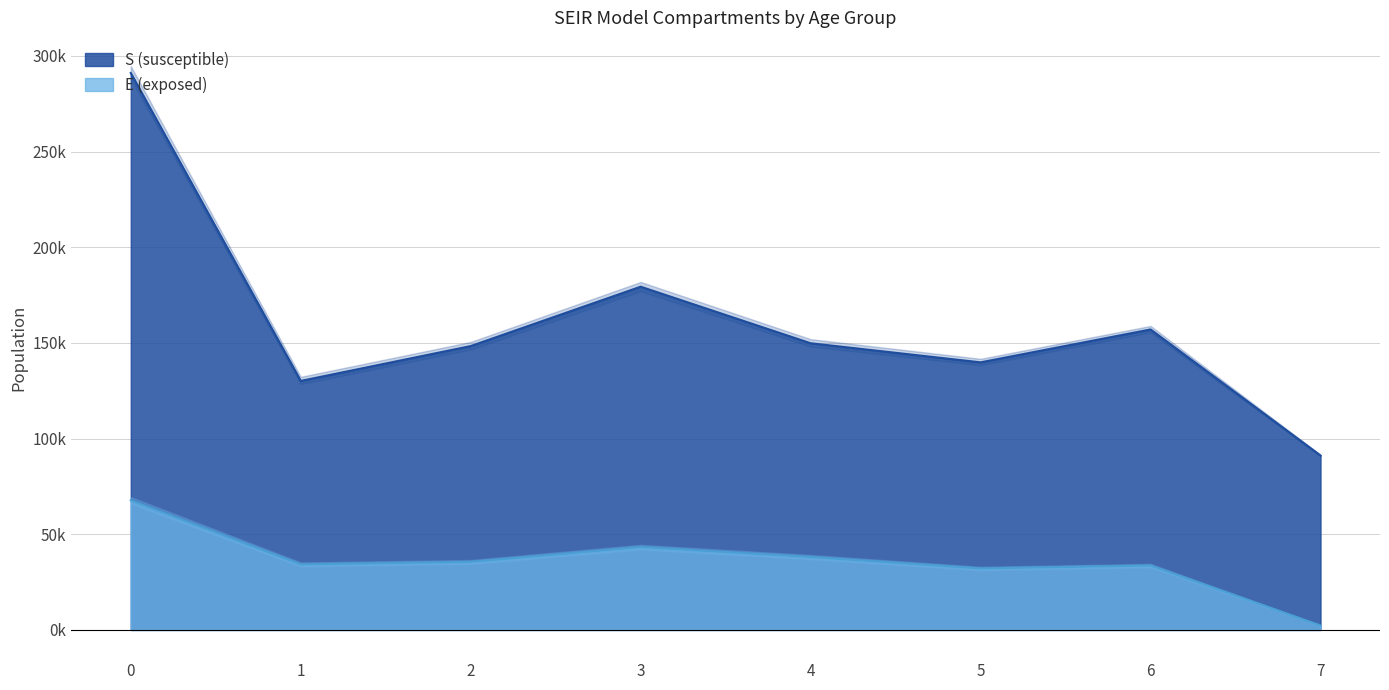

What is the maximum value shown in the chart?

294705.1